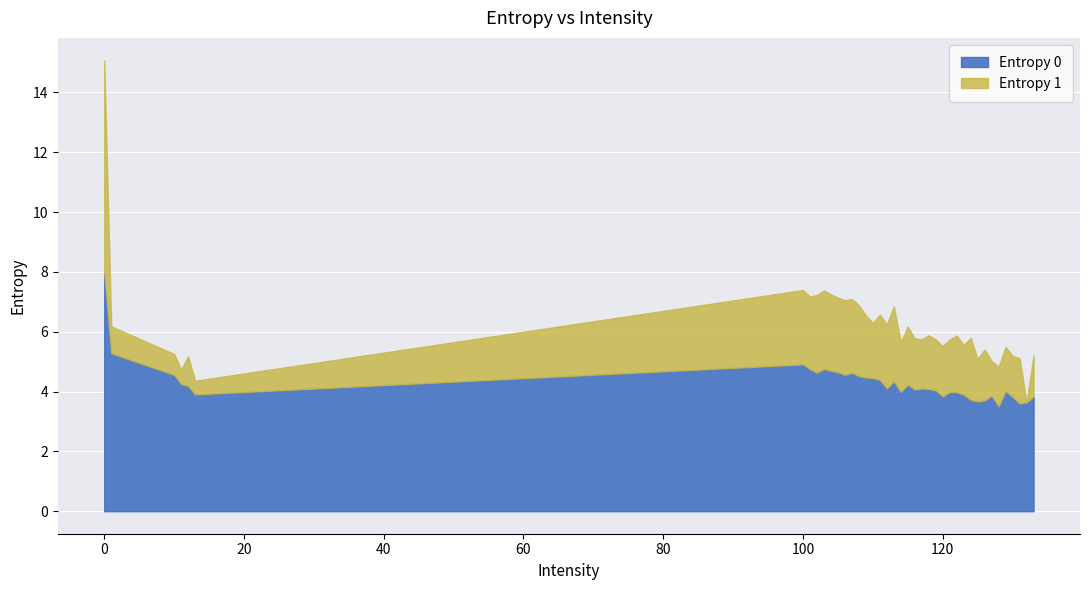

Where is the first local minimum for Entropy 1?

11